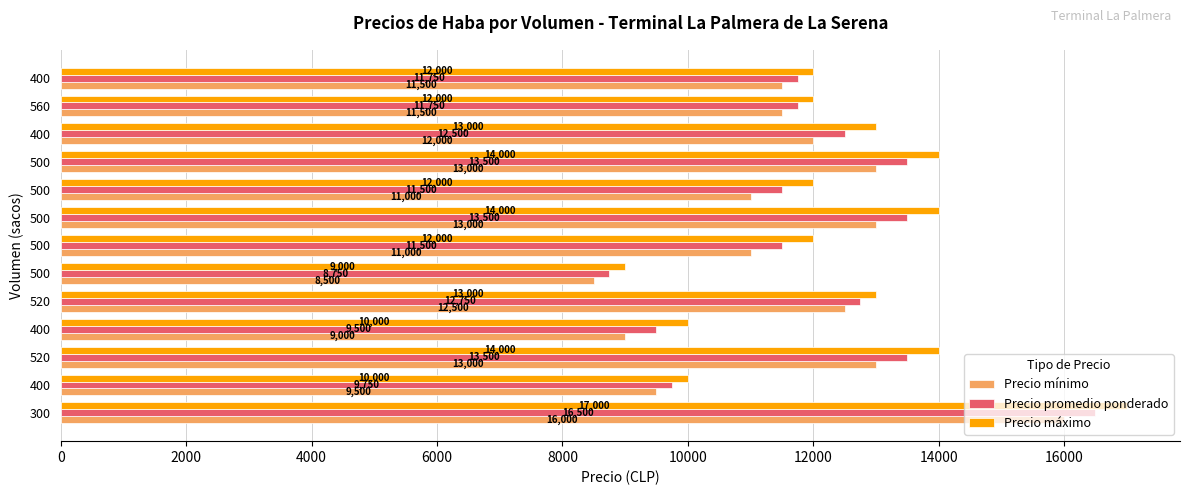

How many series are shown in this chart?

3